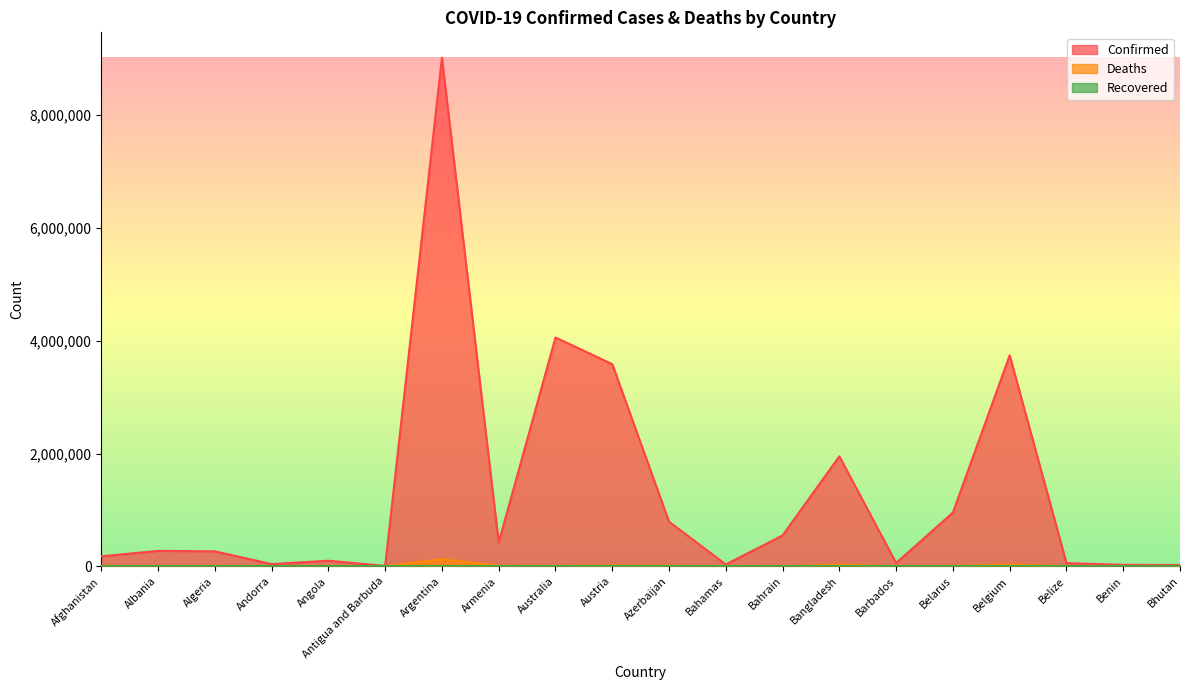

What is the maximum value shown in the chart?

9019660